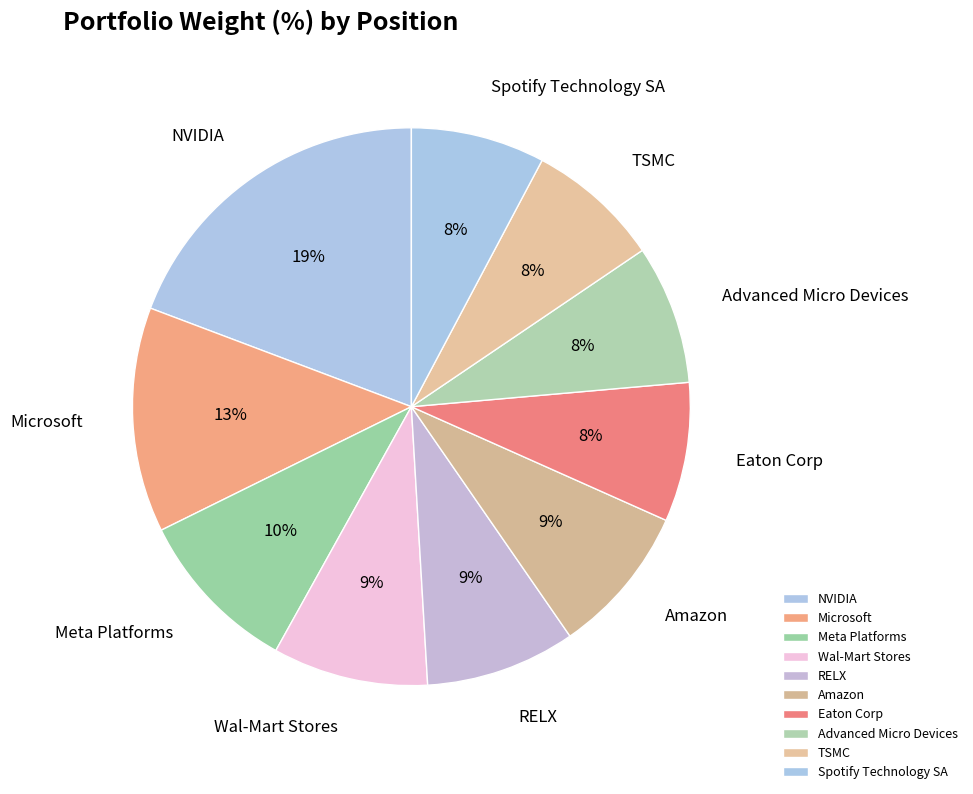

Which slice is the largest?

NVIDIA